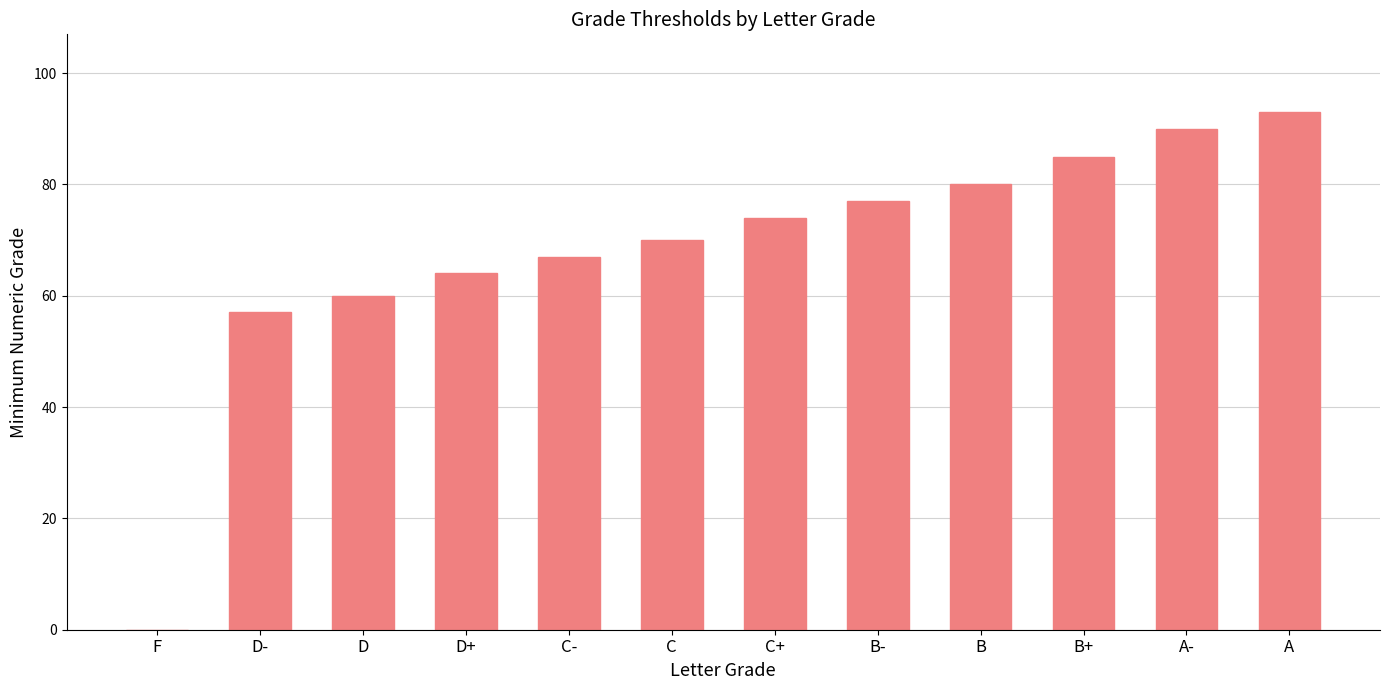

Which category has the highest value across all series?

A